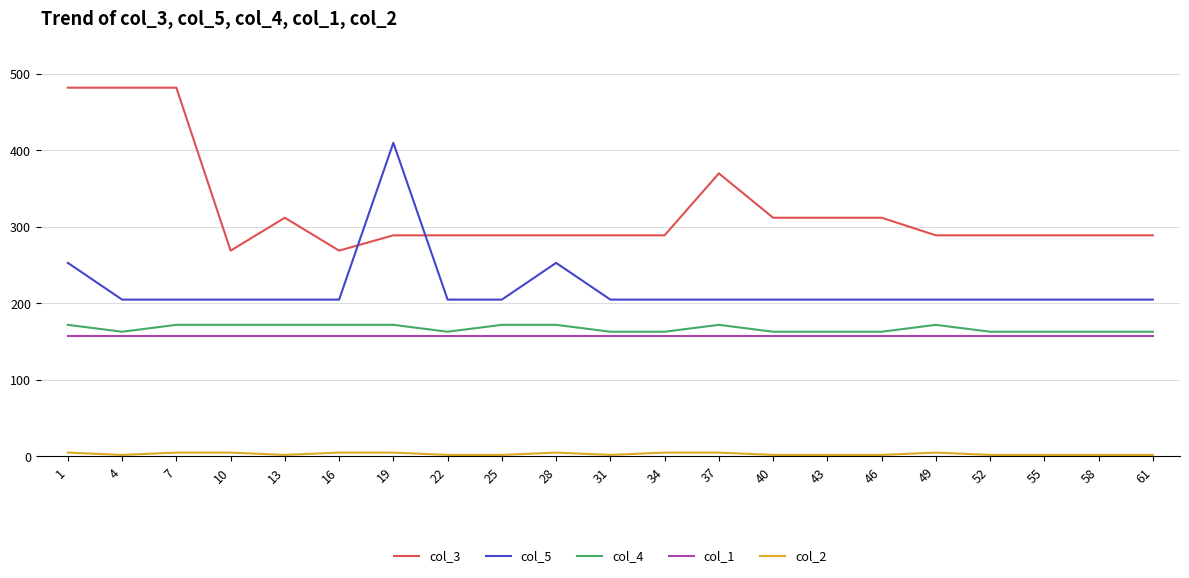

Which series has the largest total across all categories?

col_3